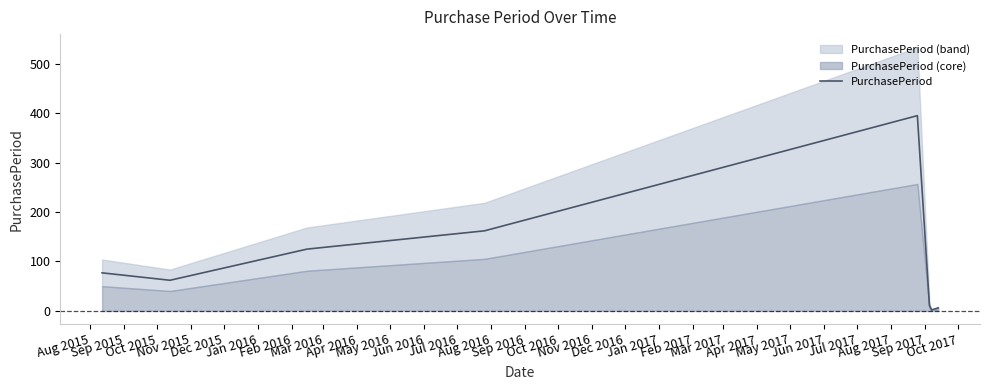

How many lines are shown in the chart?

1